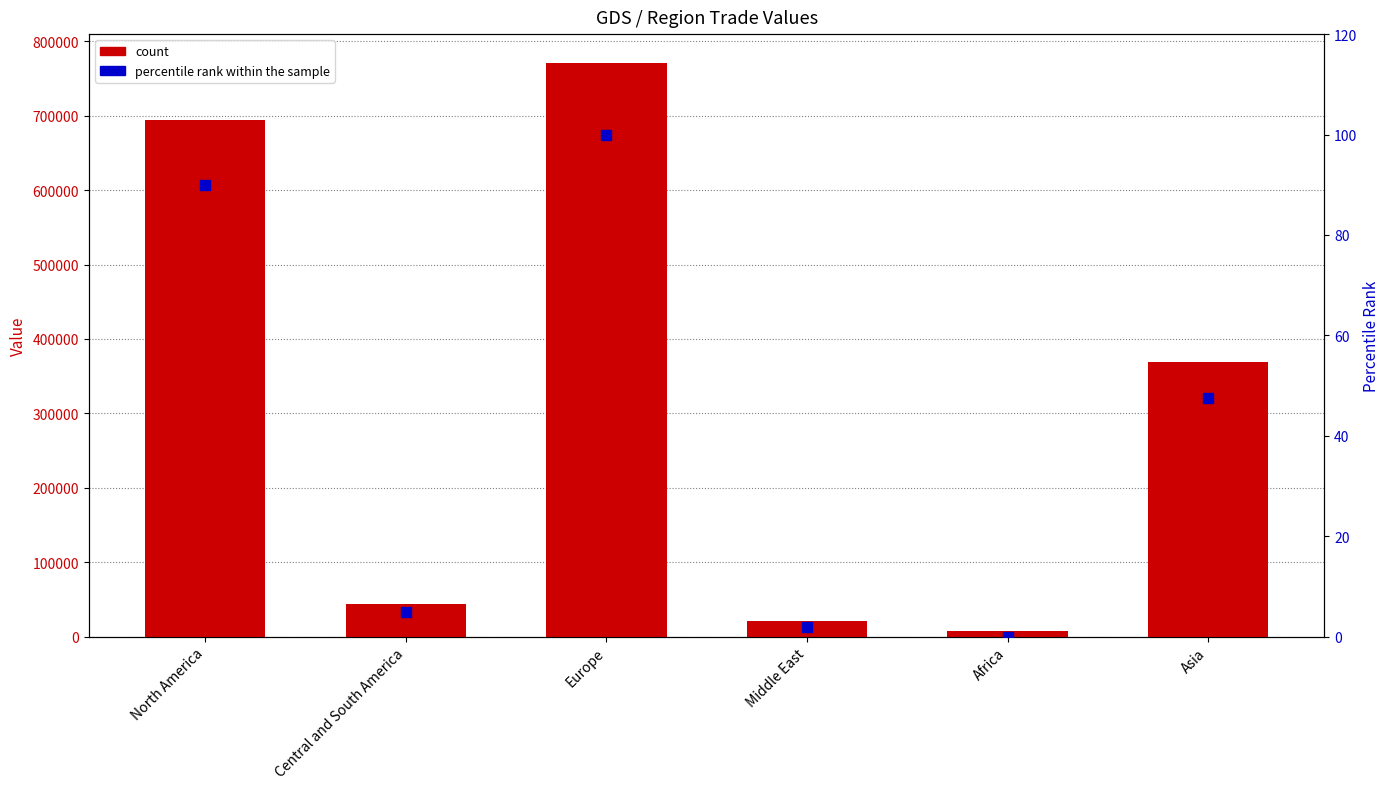

What are all the series names shown in the legend?

count, percentile rank within the sample